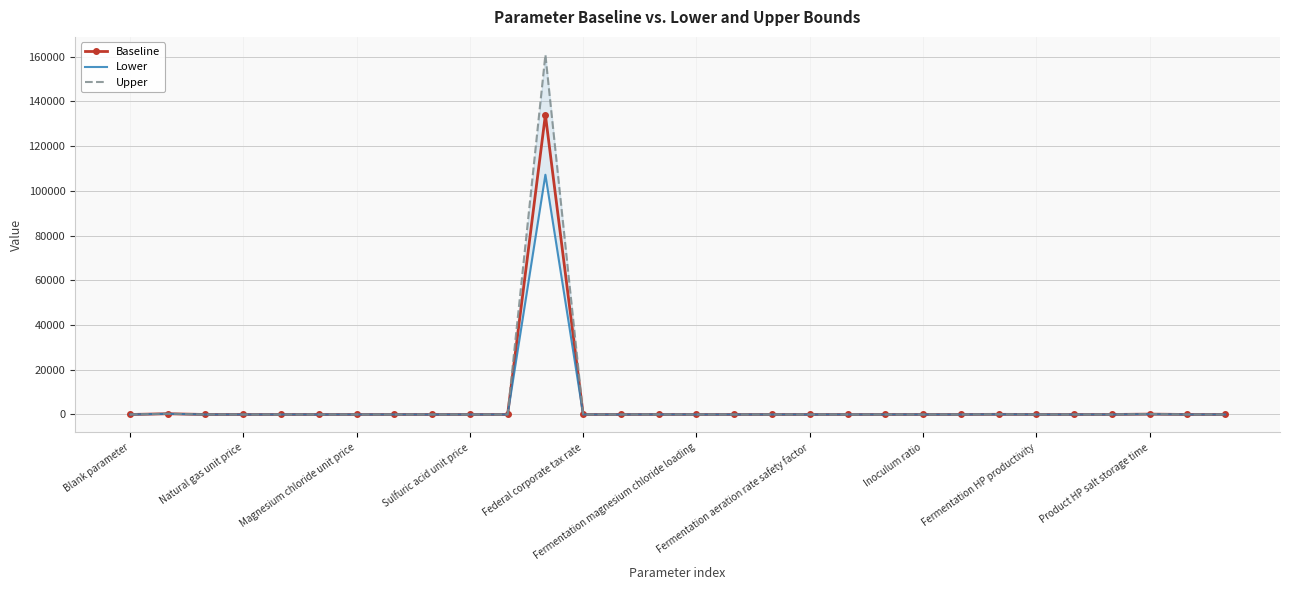

True or false: Lower and Upper cross at least once.

False